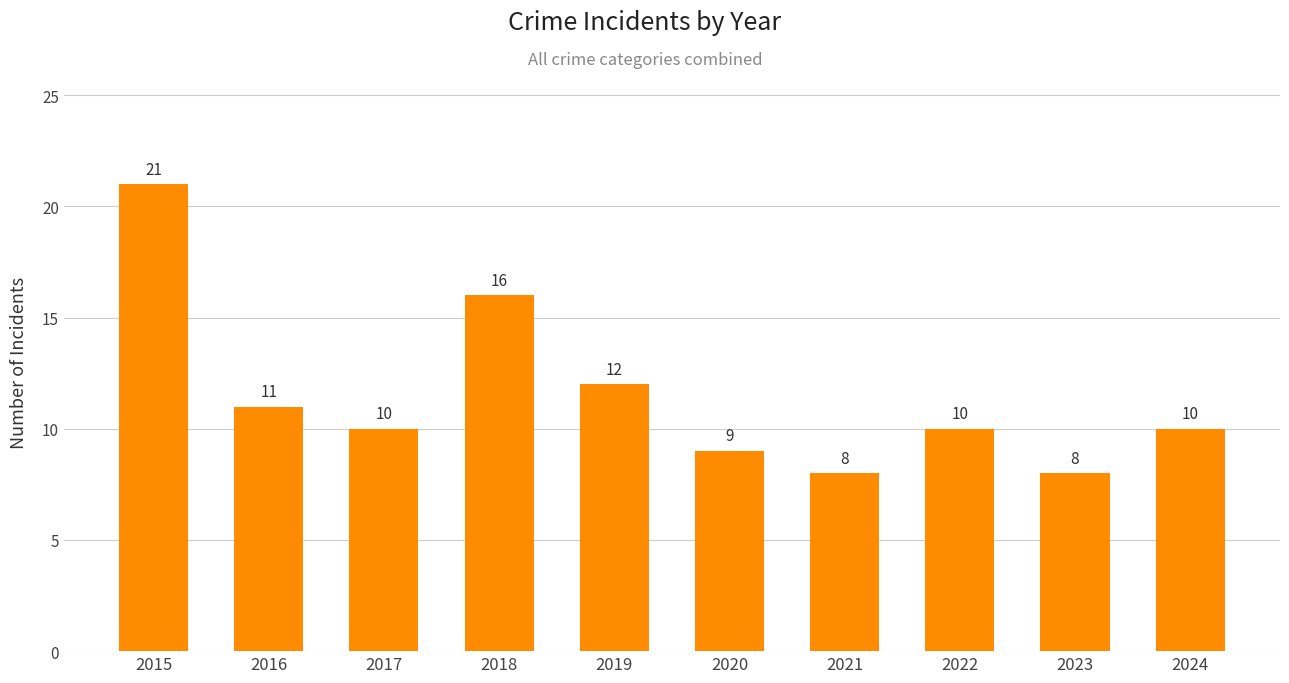

How many bars are there in total?

10